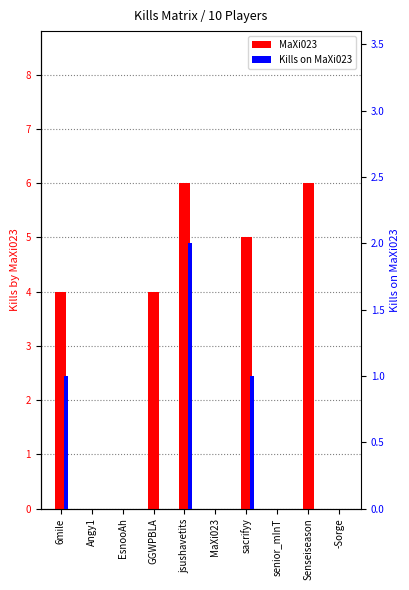

Rank the series by their maximum value, from lowest to highest.

Kills on MaXi023, MaXi023